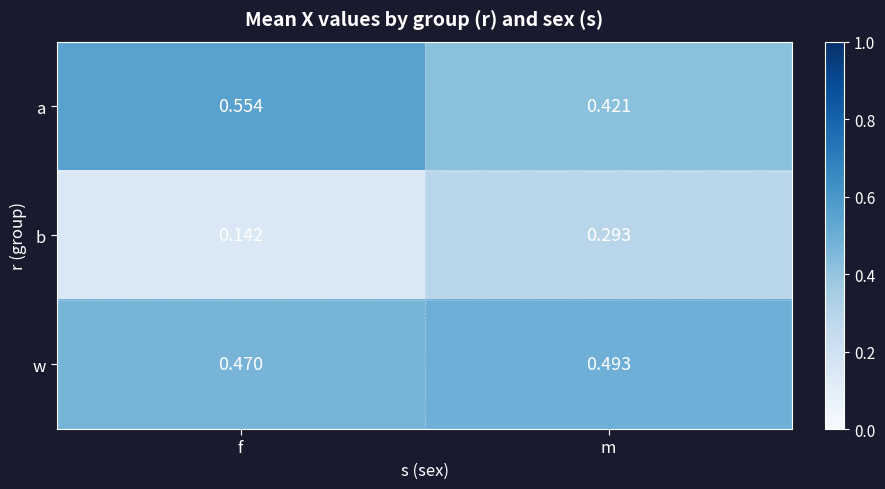

At which label is b closest to 0?

f